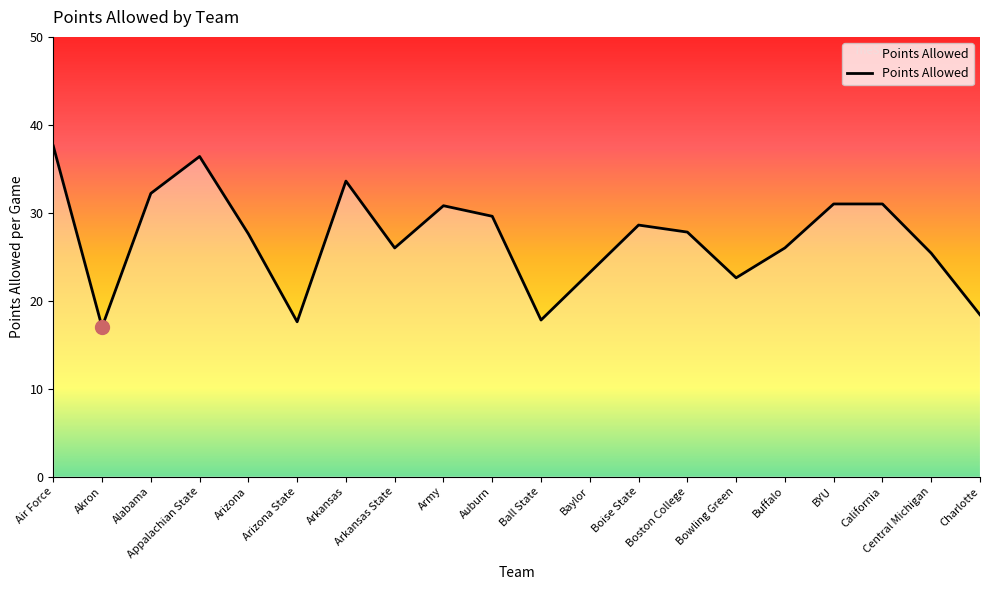

What is the smallest value displayed?

17.0